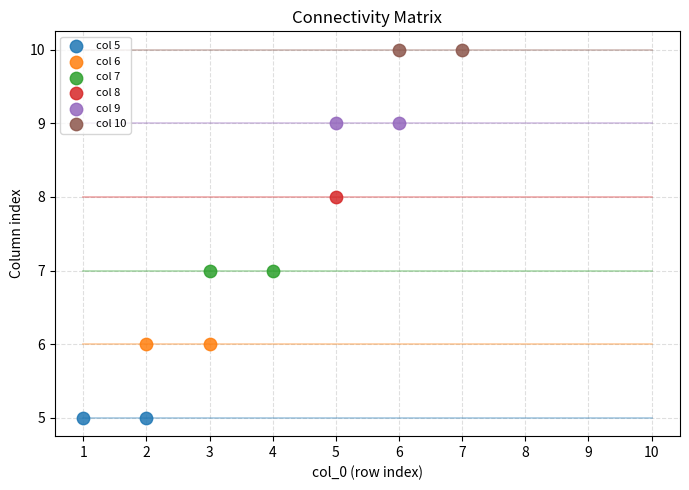

What are all the series names shown in the legend?

col 5, col 6, col 7, col 8, col 9, col 10